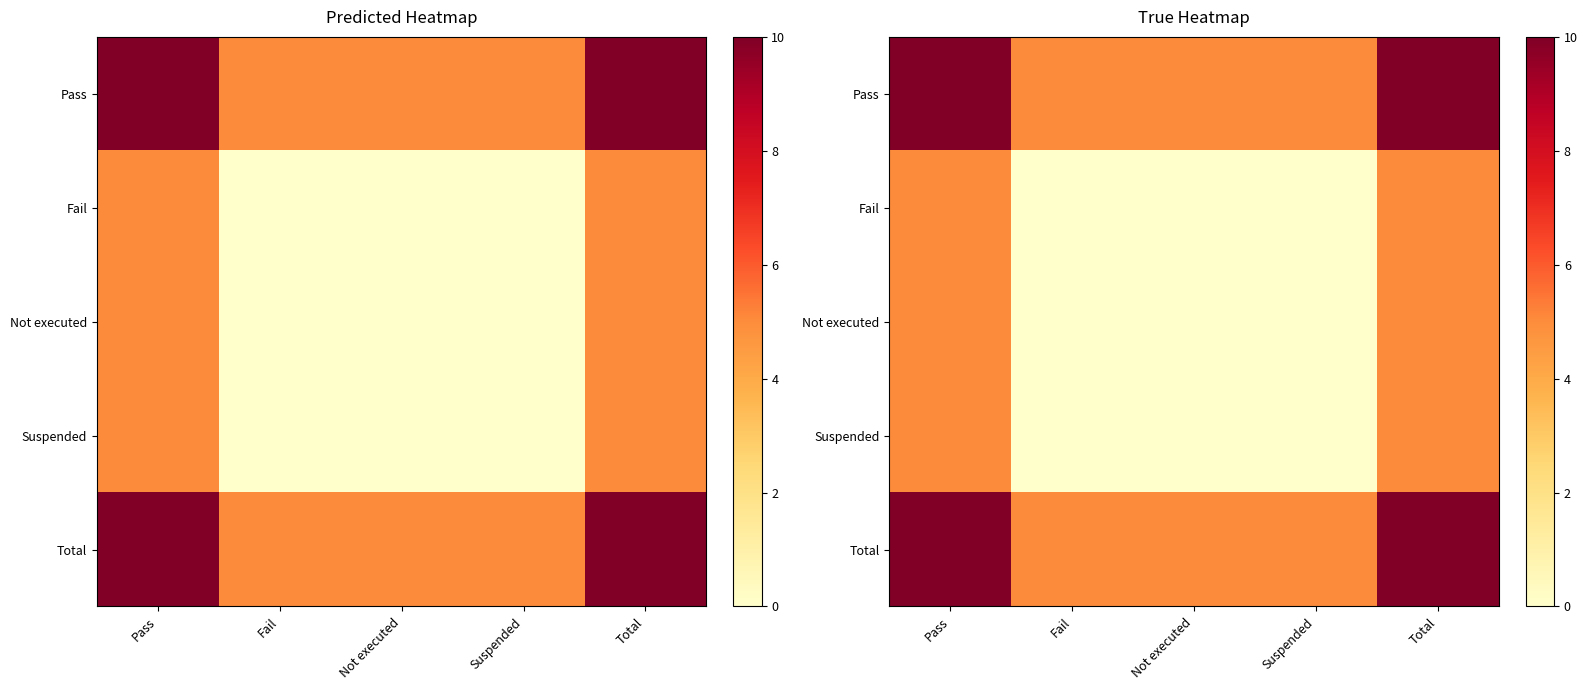

At which category is the sum across all series the highest?

Pass